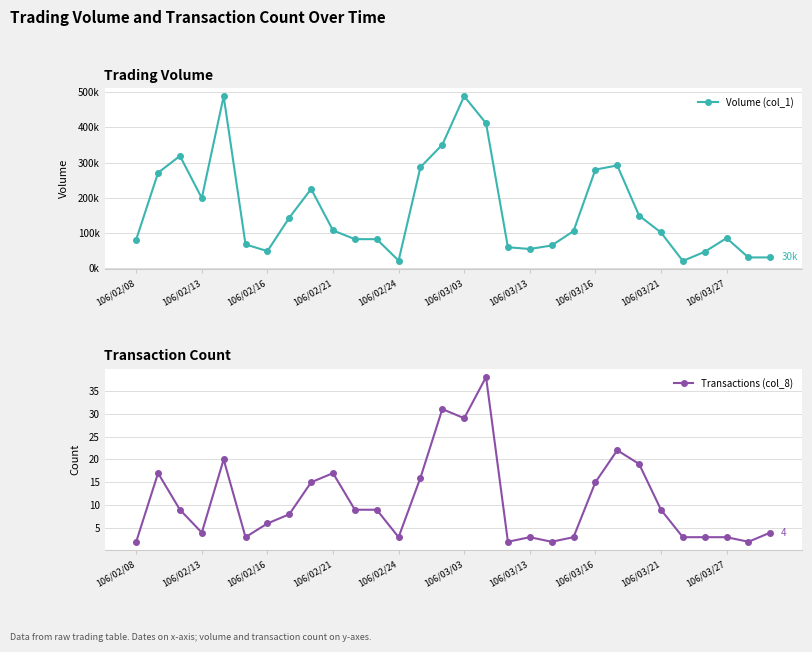

True or false: Transactions (col_8) has a value of 15 at 106/03/16.

True